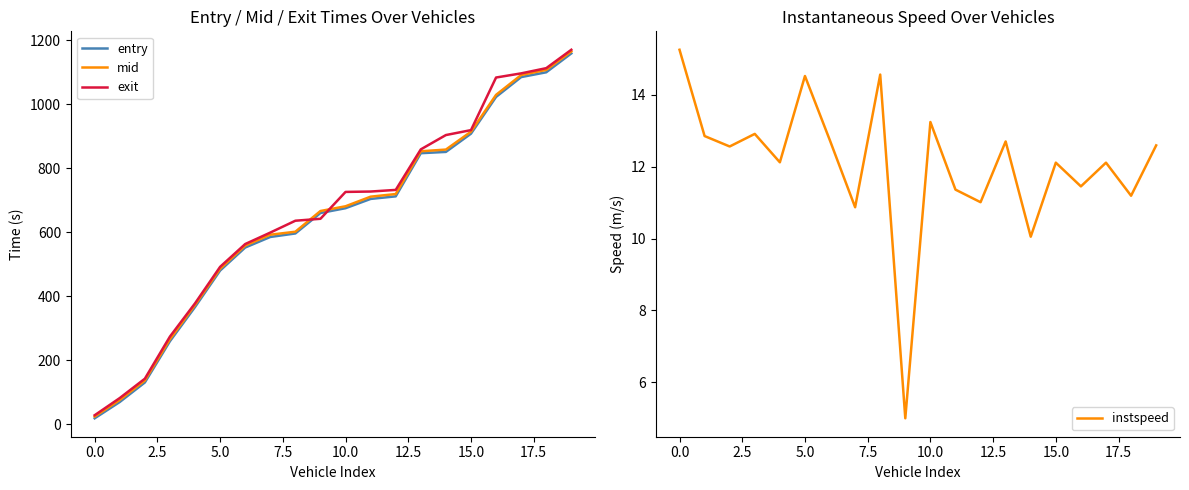

The value of instspeed at 15.0 is 17.9. True or false?

False